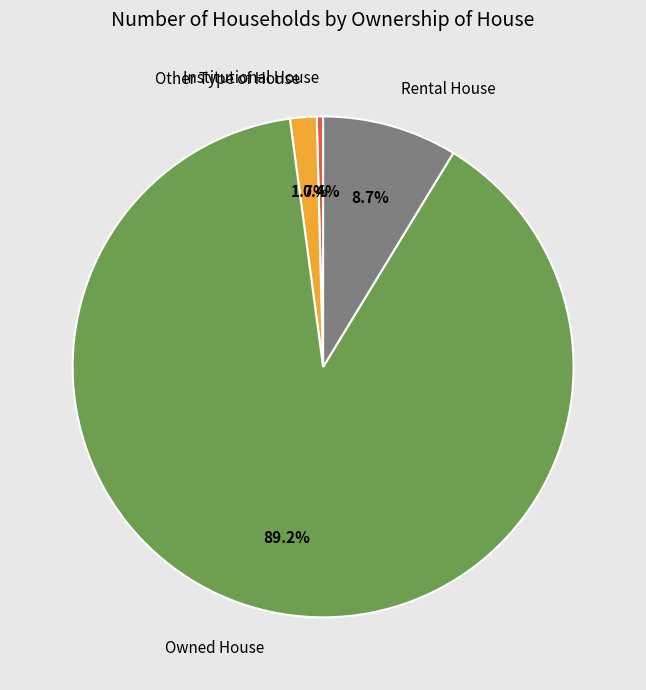

True or false: Institutional House accounts for 7% of the total.

False